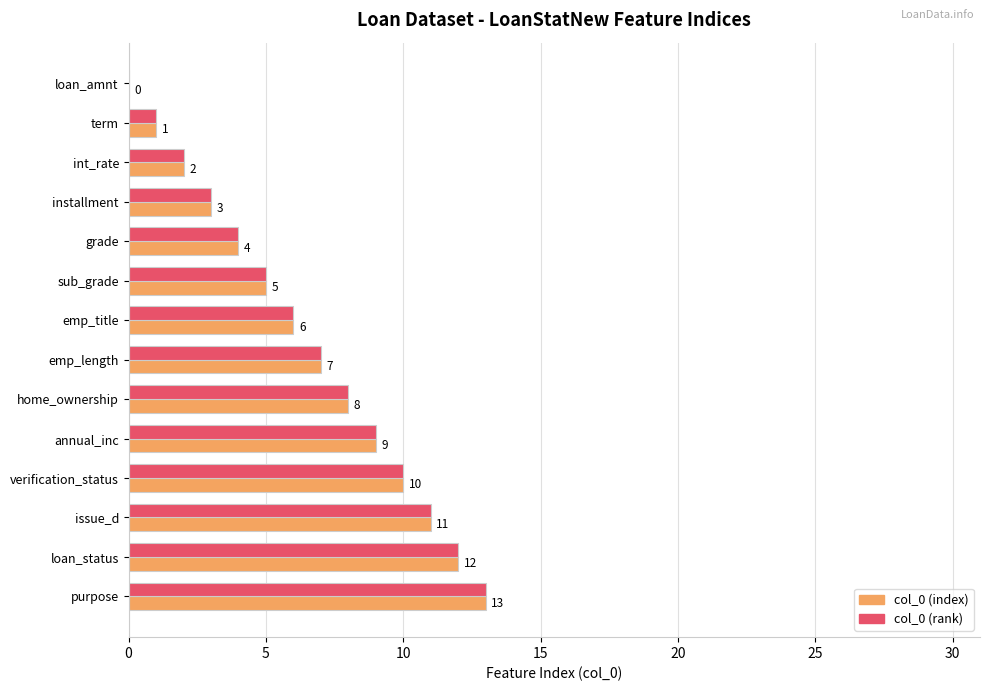

At which label is col_0 (rank) closest to 6?

emp_title